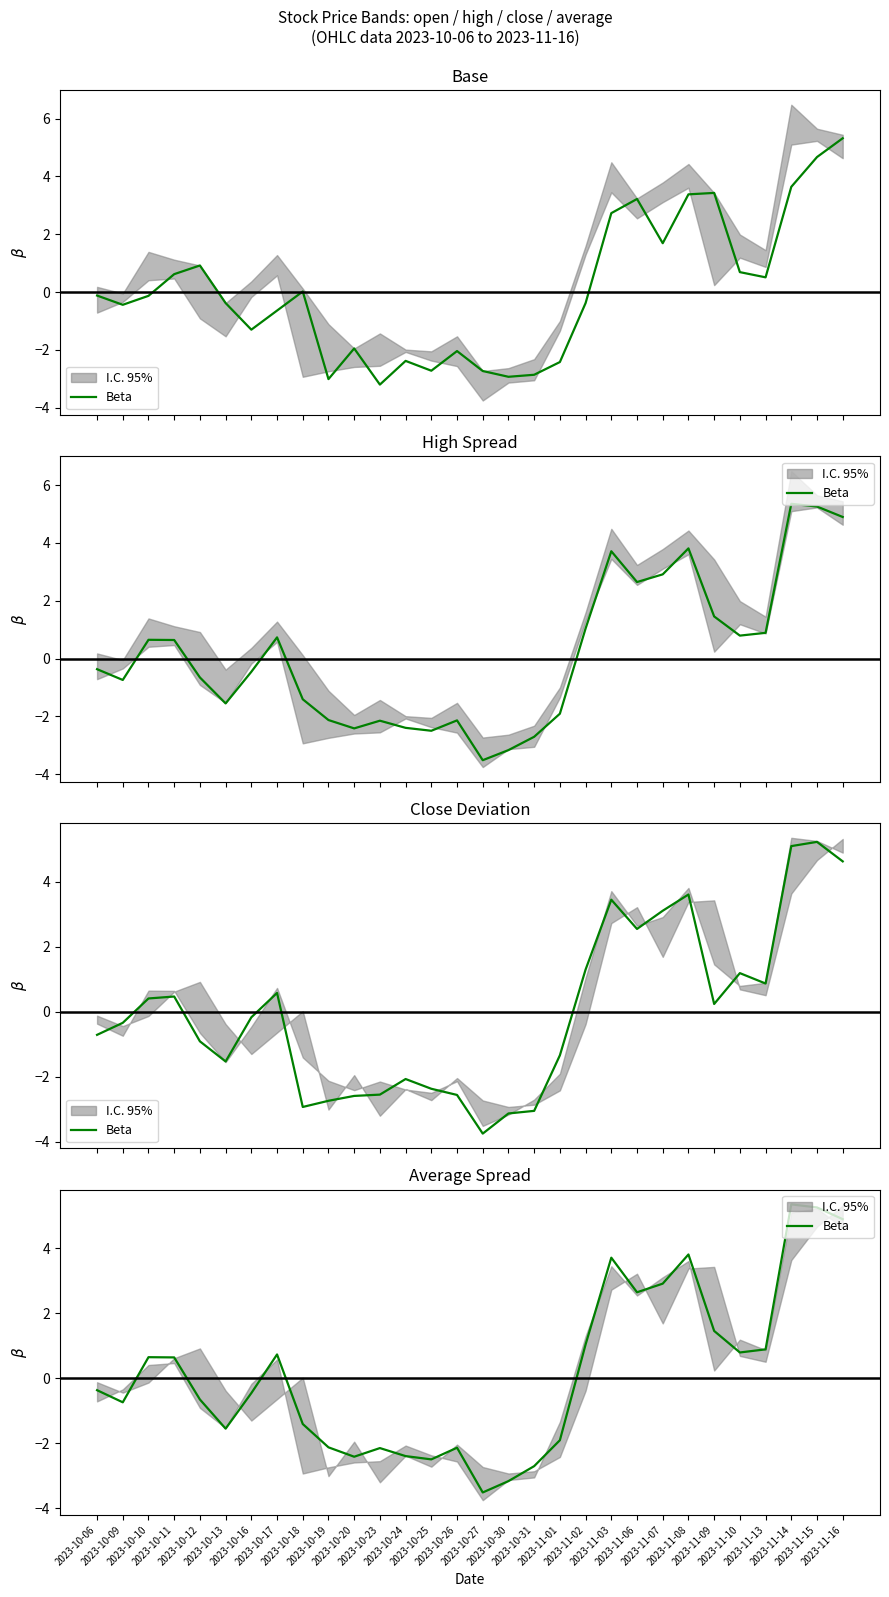

How many lines are shown in the chart?

1